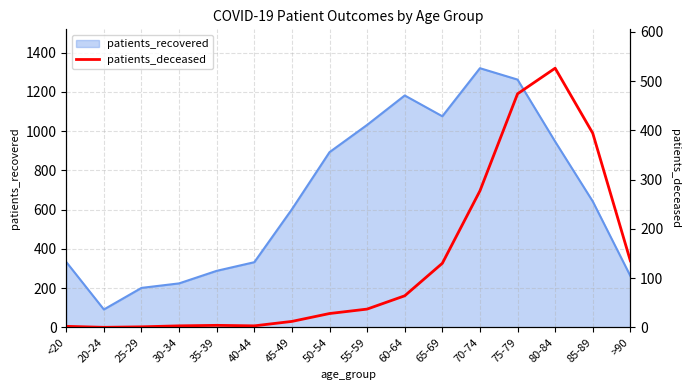

Which category has the highest value in the patients_recovered series?

70-74